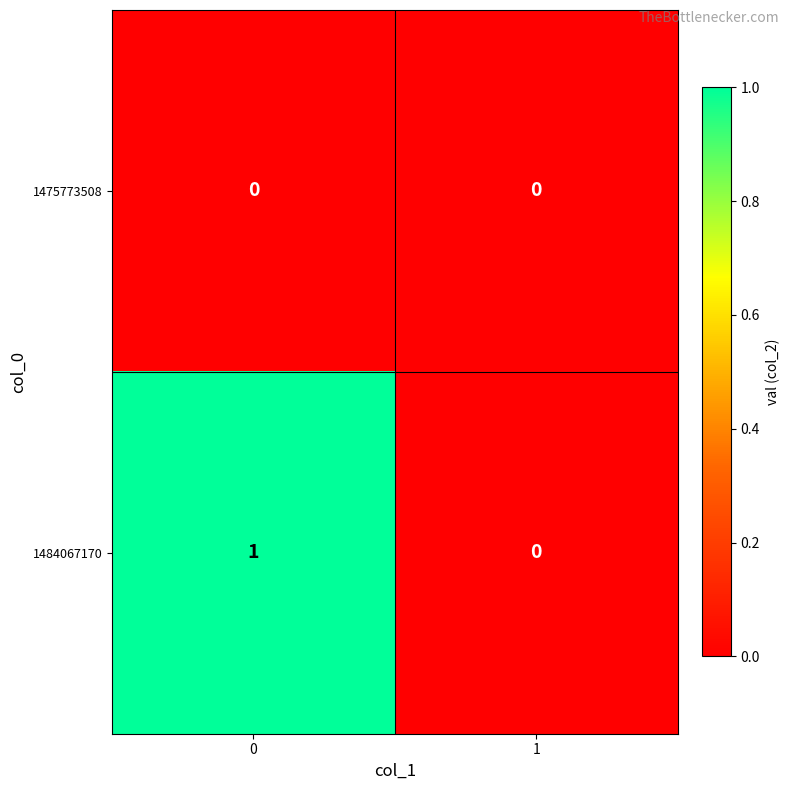

List the series in order of their peak value, lowest first.

1475773508, 1484067170